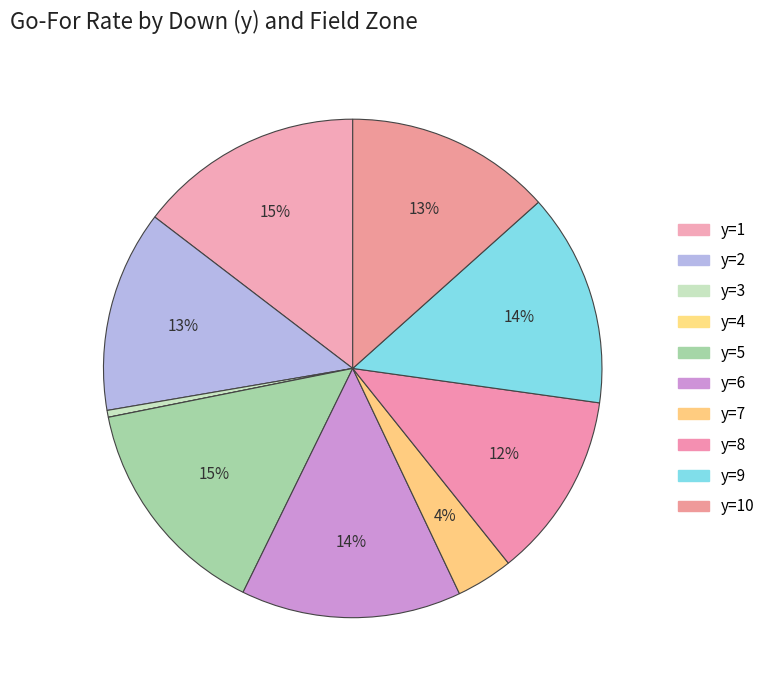

Rank the categories by value from highest to lowest.

y=1, y=5, y=6, y=9, y=10, y=2, y=8, y=7, y=3, y=4